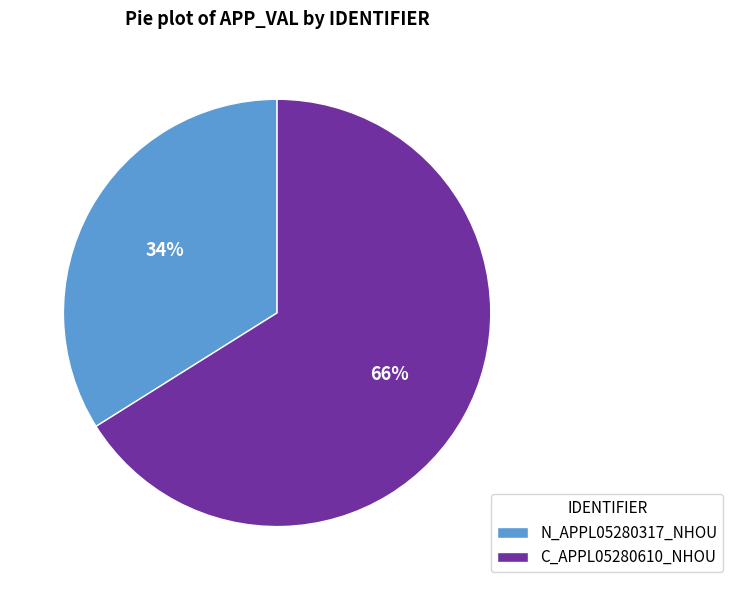

True or false: C_APPL05280610_NHOU accounts for 53% of the total.

False